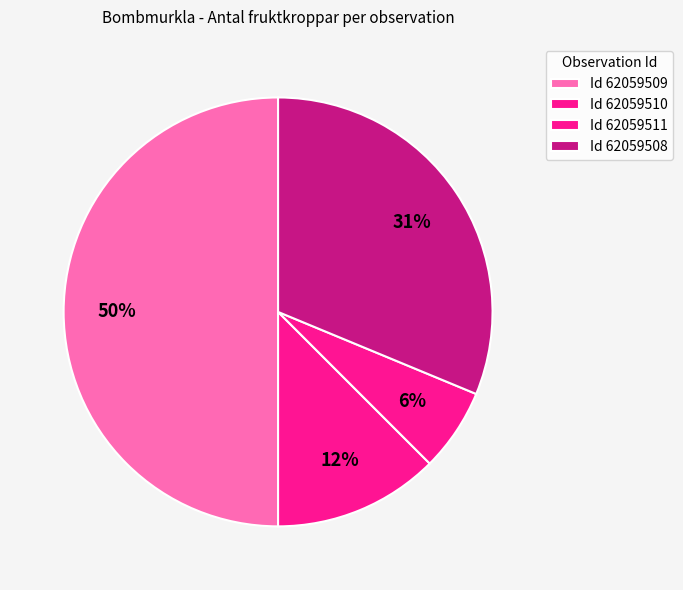

Rank the categories by value from highest to lowest.

62059509, 62059508, 62059510, 62059511